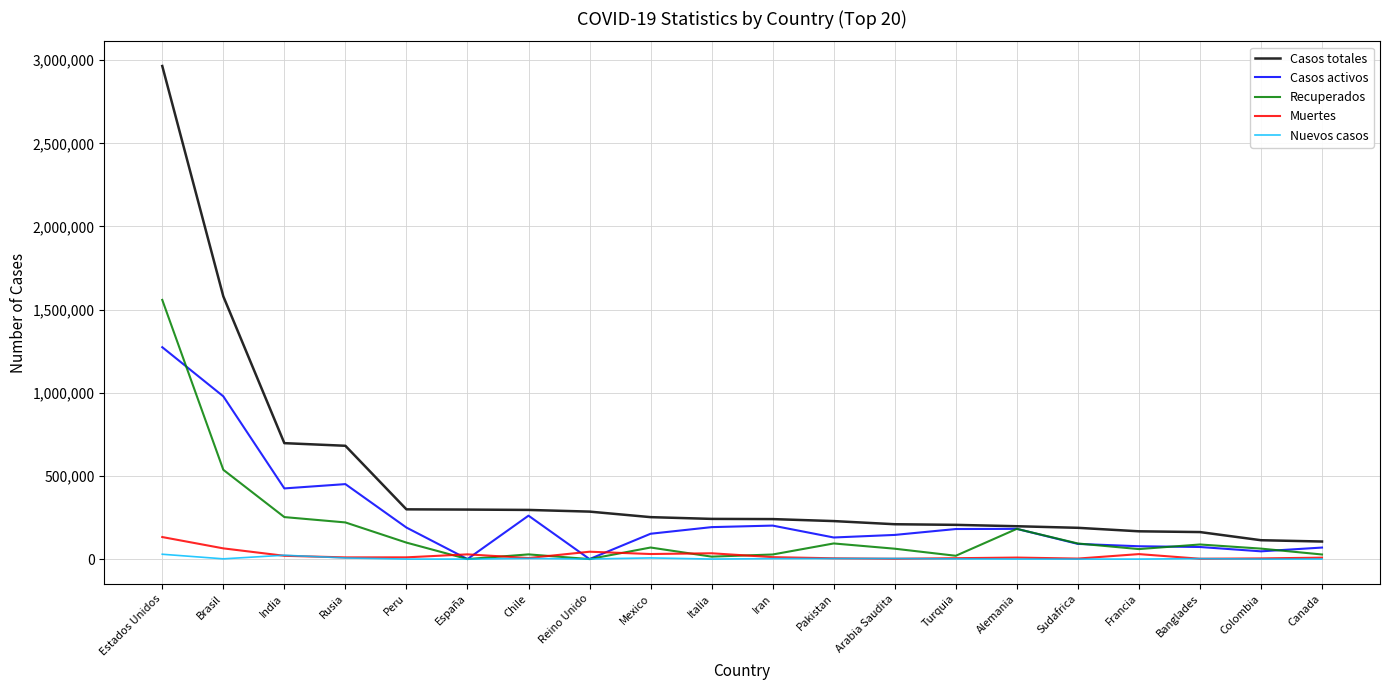

At which category is the sum across all series the highest?

Estados Unidos